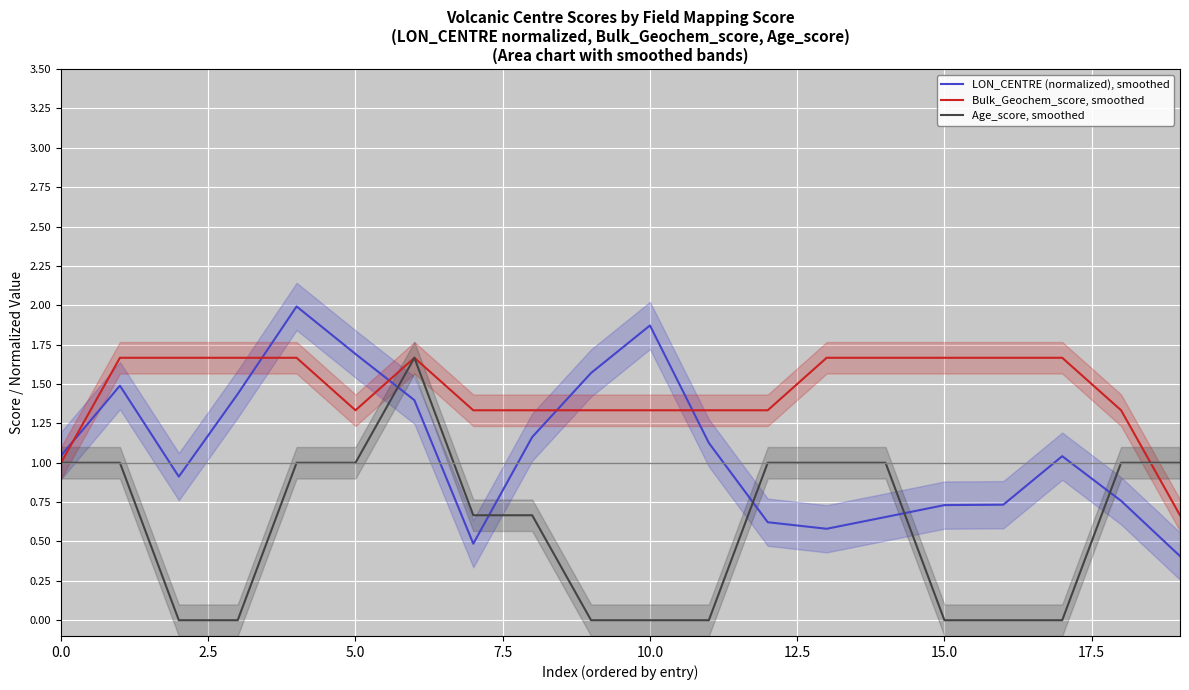

How many values in the Bulk_Geochem_score, smoothed series exceed 1?

18